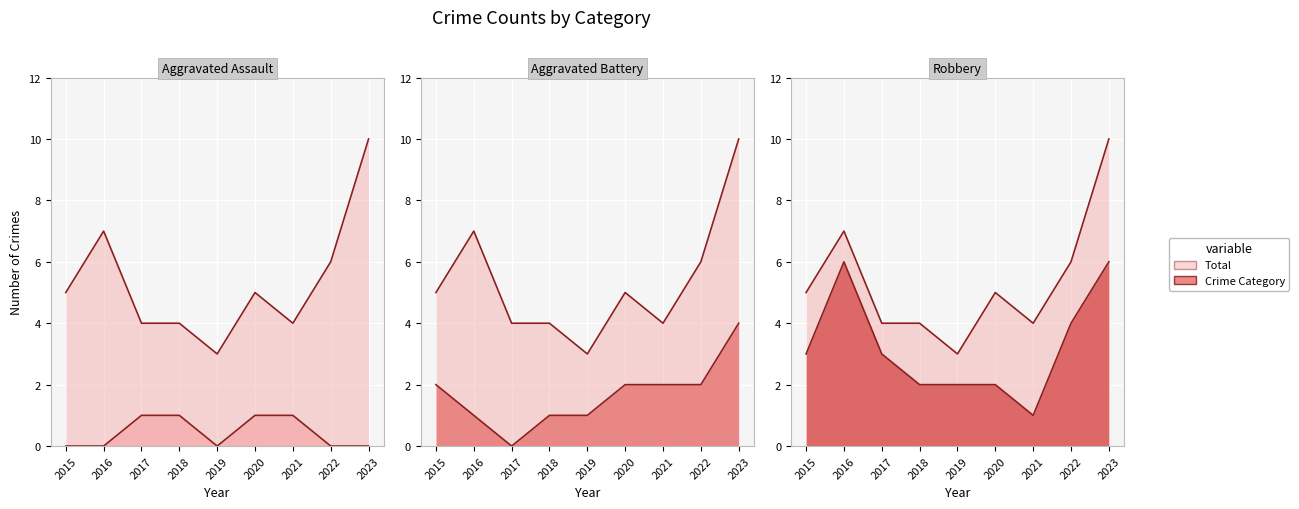

Reading left to right, extract all data points from this chart.

Aggravated Assault: 2015=0	2016=0	2017=1	2018=1	2019=0	2020=1	2021=1	2022=0	2023=0
Aggravated Battery: 2015=2	2016=1	2017=0	2018=1	2019=1	2020=2	2021=2	2022=2	2023=4
Robbery: 2015=3	2016=6	2017=3	2018=2	2019=2	2020=2	2021=1	2022=4	2023=6
Total: 2015=5	2016=7	2017=4	2018=4	2019=3	2020=5	2021=4	2022=6	2023=10